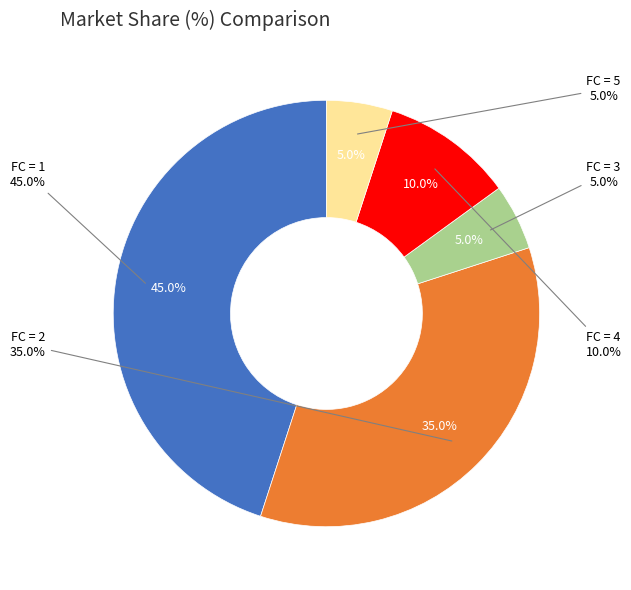

To the nearest percent, what portion does 1 represent?

45%